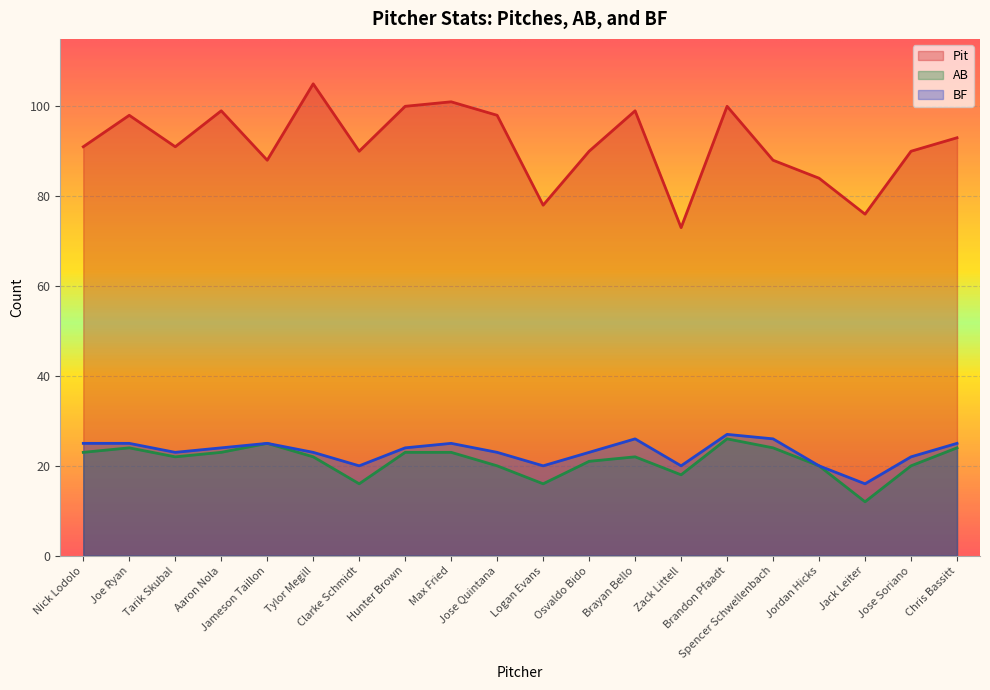

The value of BF at Zack Littell is 20. True or false?

True